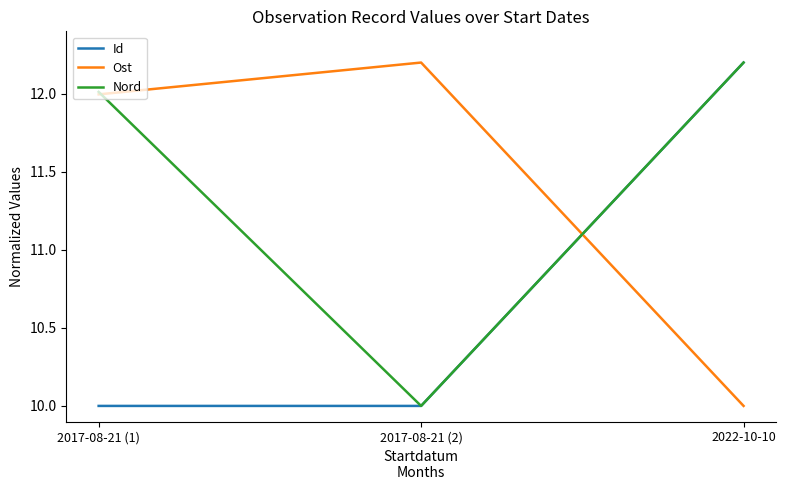

Does the chart have visible grid lines?

No